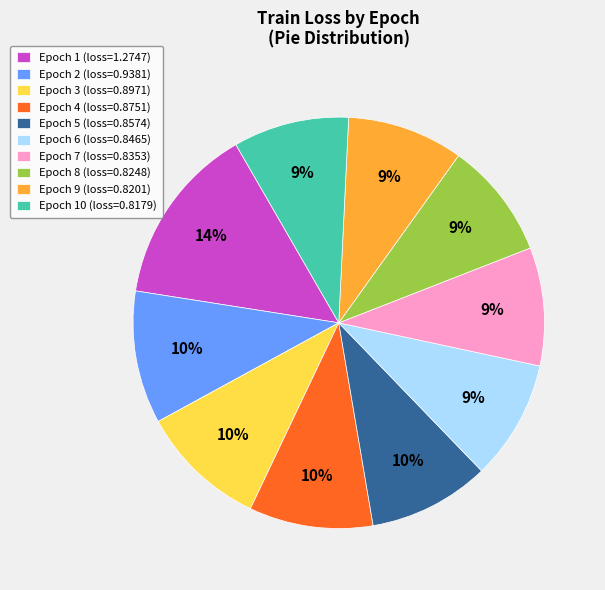

To the nearest percent, what is the difference between the largest and smallest slice percentages?

5%